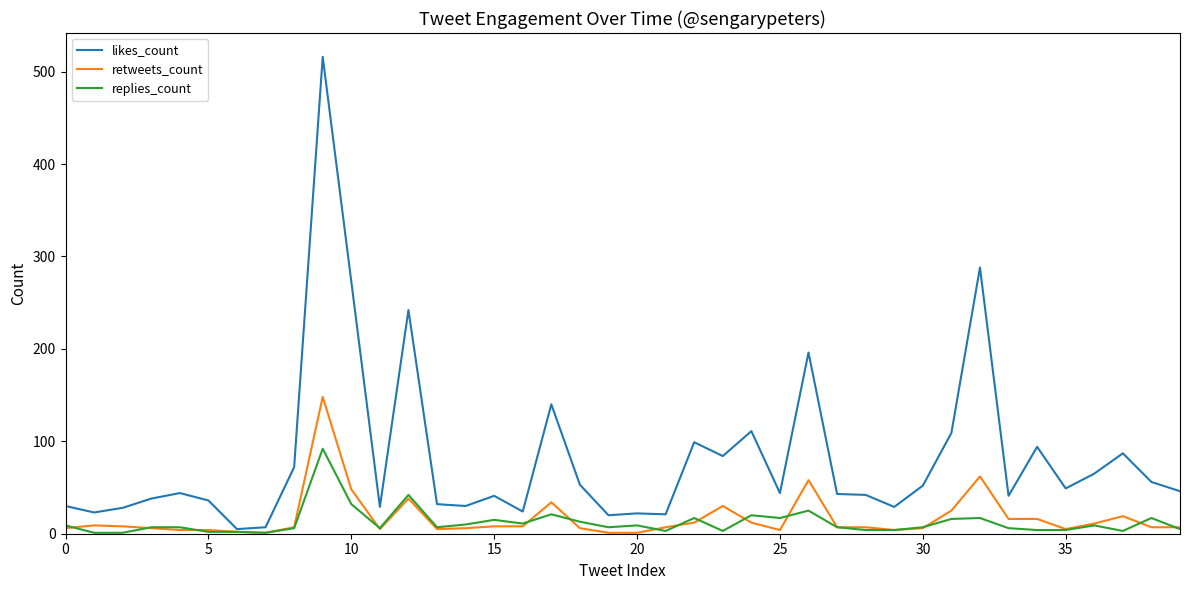

Which series has the largest total across all categories?

likes_count